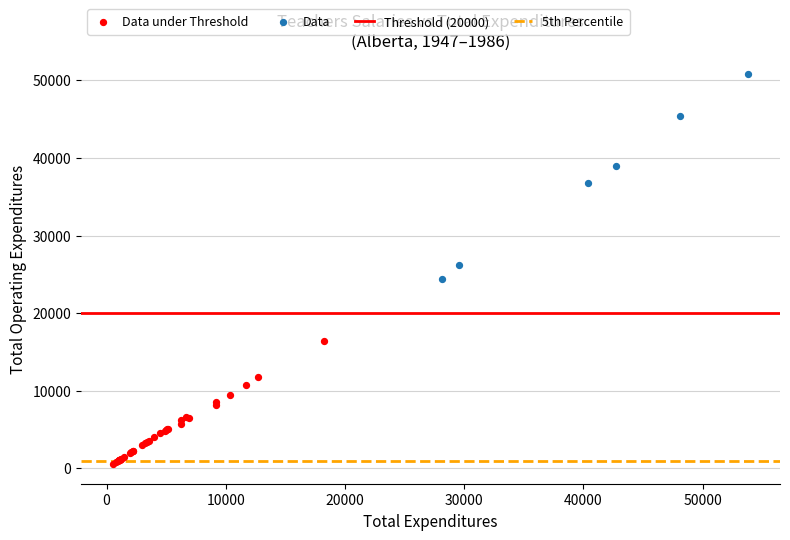

Which series contains the lowest Y value?

Data under Threshold